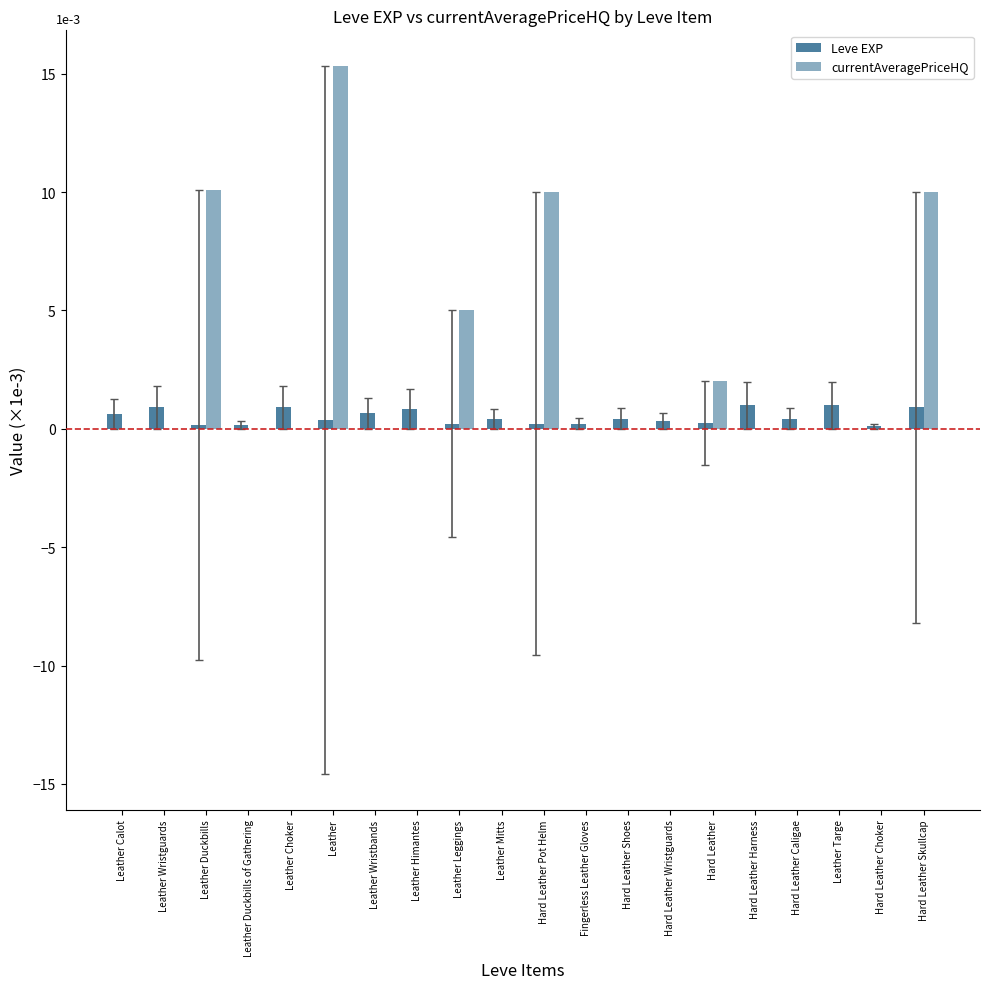

Rank the series by their maximum value, from lowest to highest.

Leve EXP, currentAveragePriceHQ